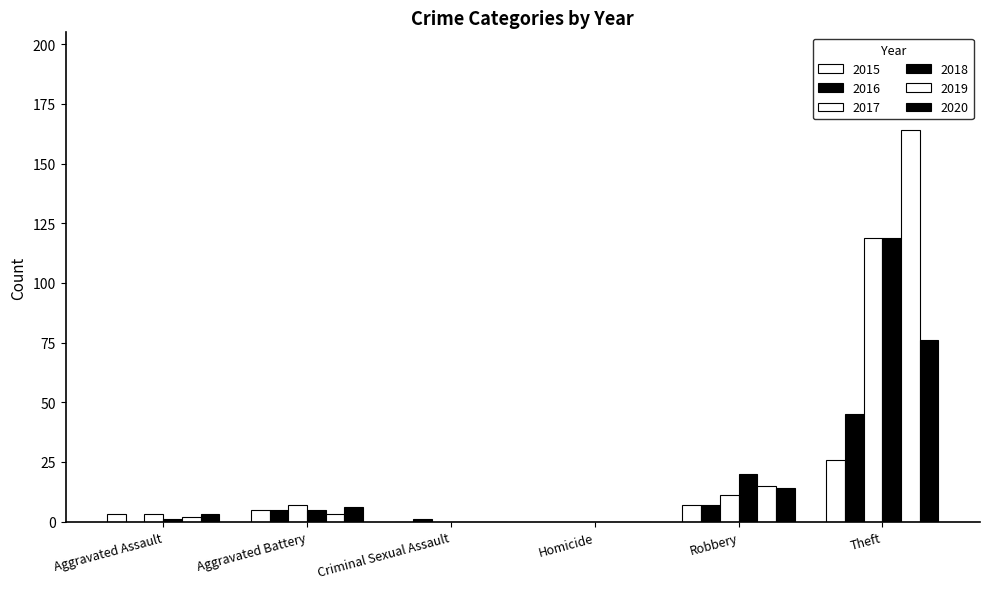

At which label does 2018 reach its peak?

Theft